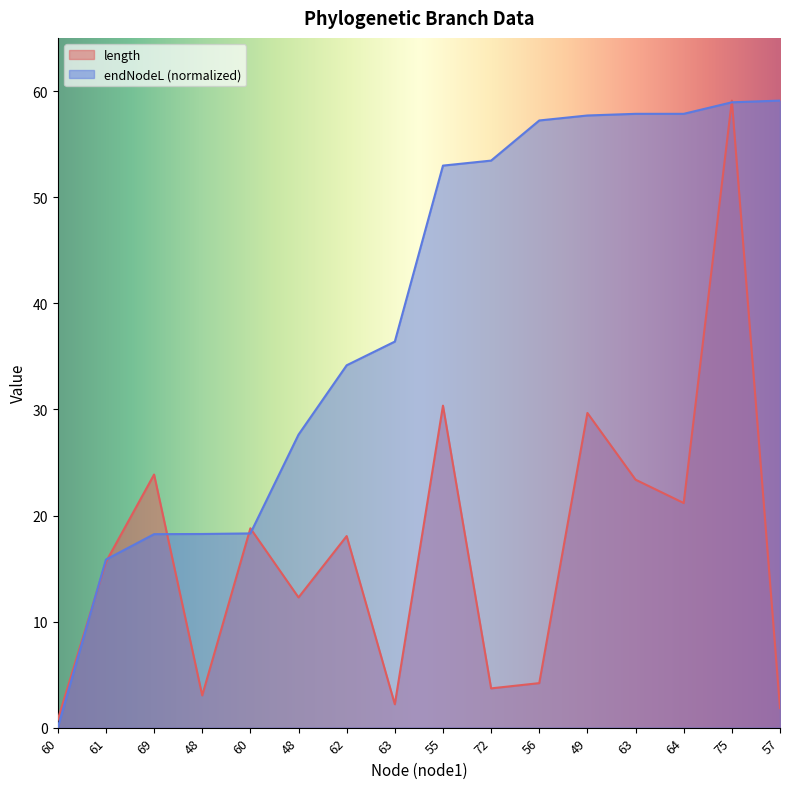

What is the difference between the maximum and minimum values in the length series?

58.4